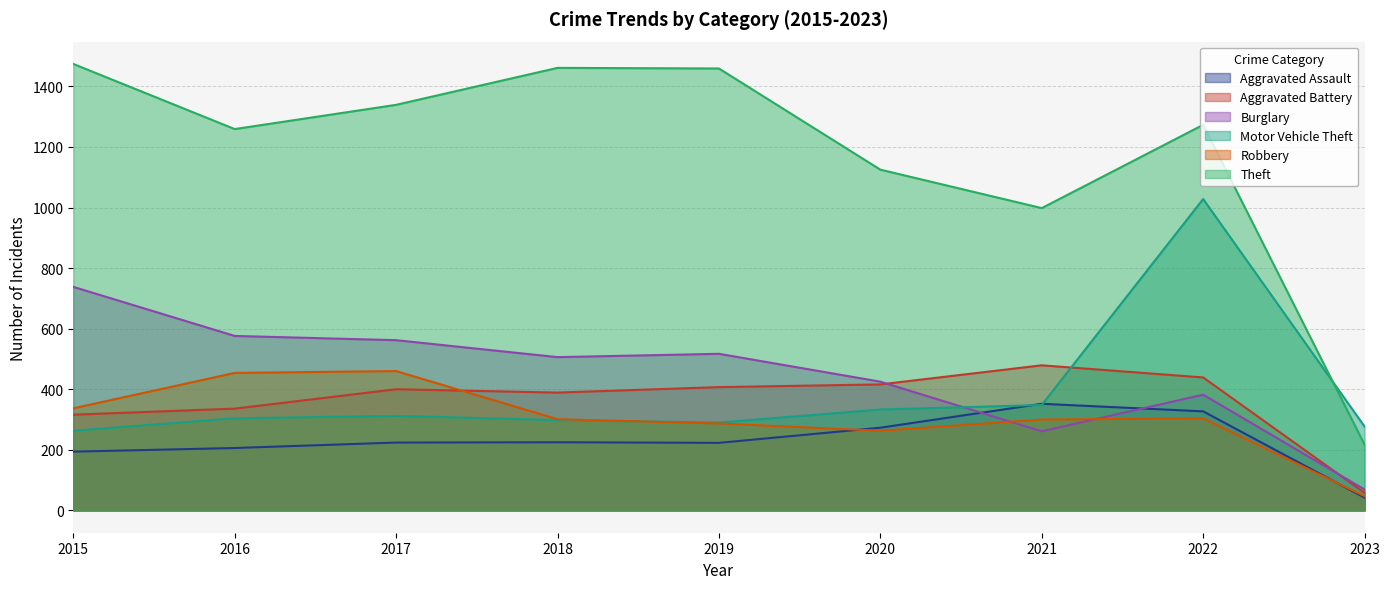

What is the average value of the Motor Vehicle Theft series?

384